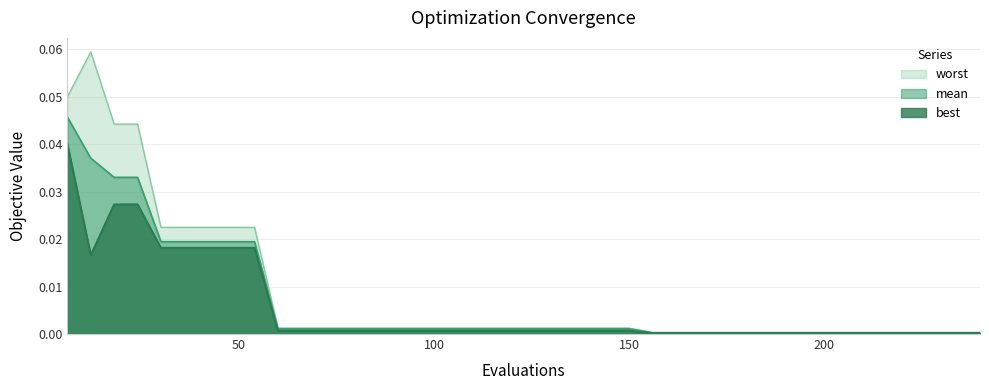

Rank the categories by mean value from lowest to highest.

156, 162, 168, 174, 180, 186, 192, 198, 204, 210, 216, 222, 228, 234, 240, 60, 66, 72, 78, 84, 90, 96, 102, 108, 114, 120, 126, 132, 138, 144, 150, 30, 36, 42, 48, 54, 18, 24, 12, 6